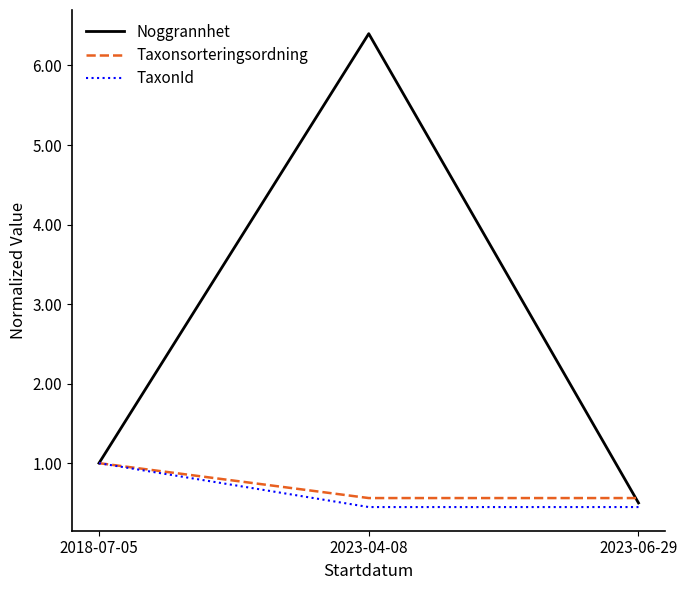

What is the total value across all series at 2018-07-05?

3.0